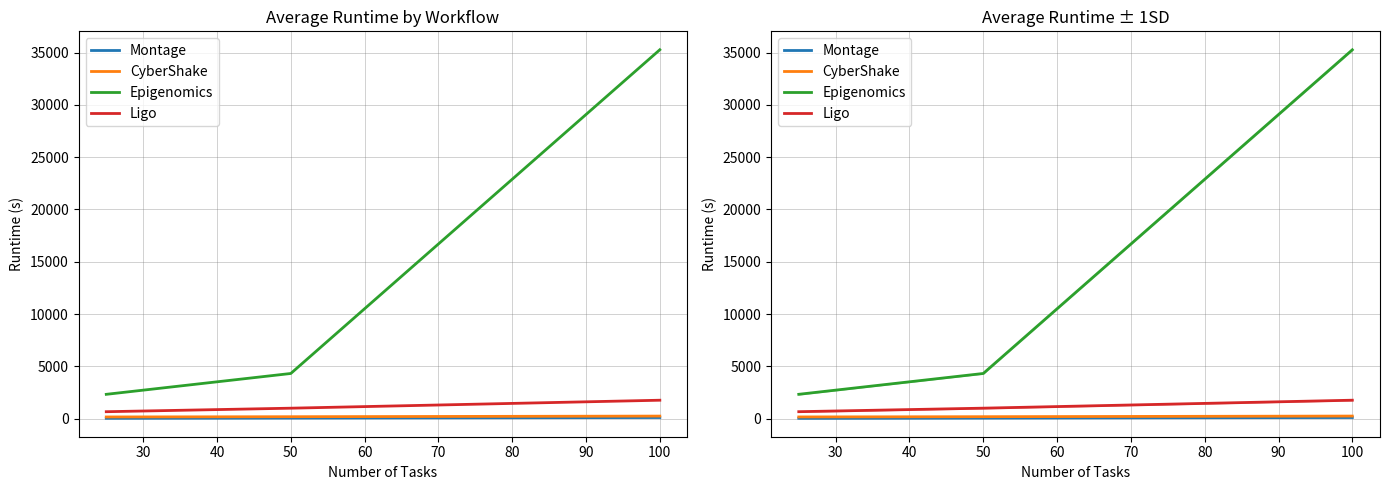

What is the average value of the Ligo series?

1136.8